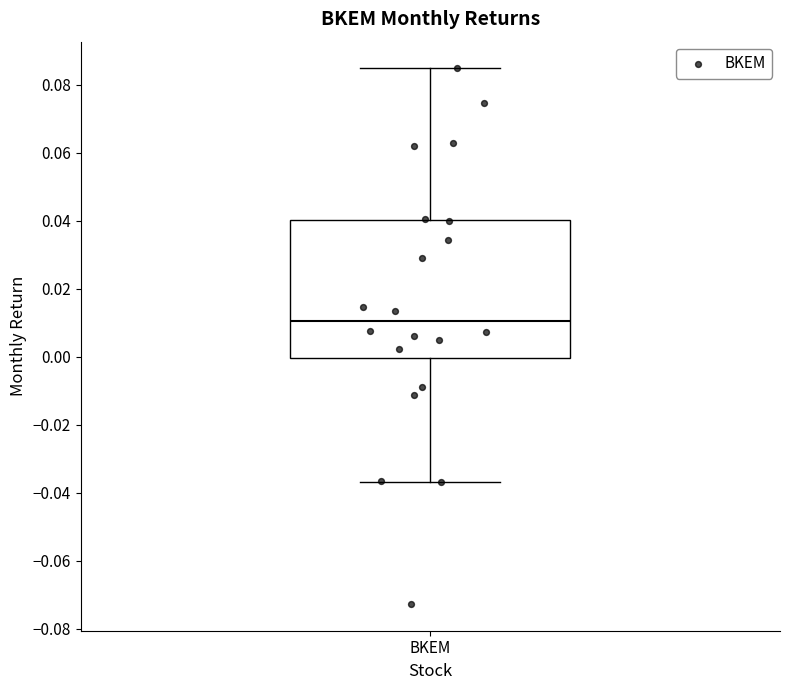

Transcribe this box plot: give where the median line is, the range the box spans, and where the two whiskers end, as read against the y-axis. The values are not printed on the chart, so give them approximately, as read against the axis.

median 0.010, box 0.000 to 0.040, whiskers -0.036 to 0.084